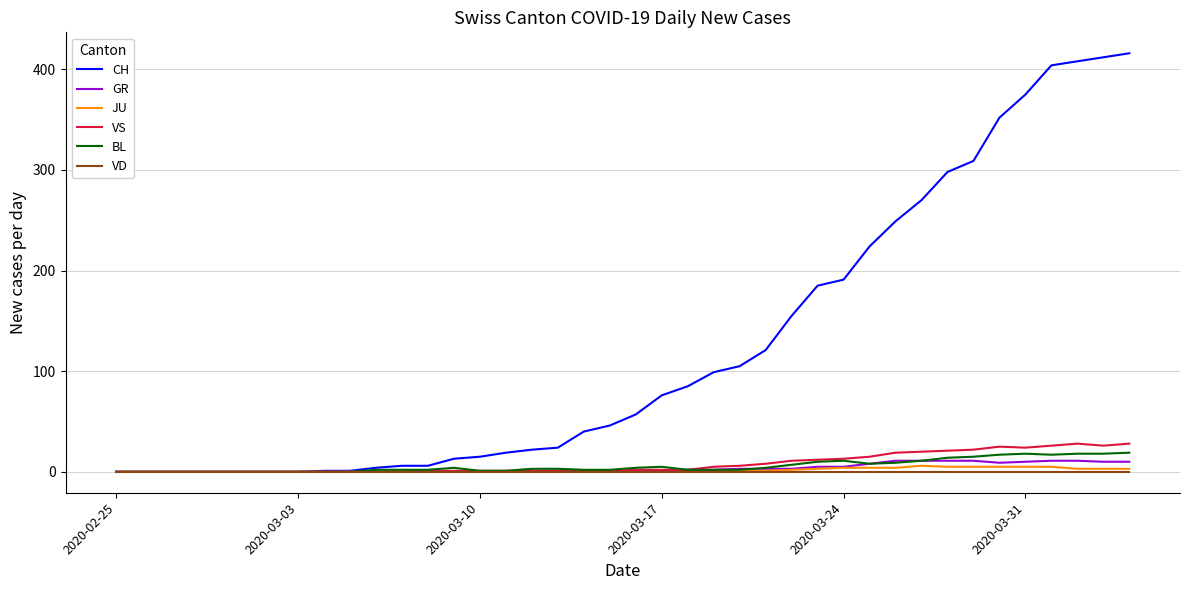

What is the highest value of the GR series?

11